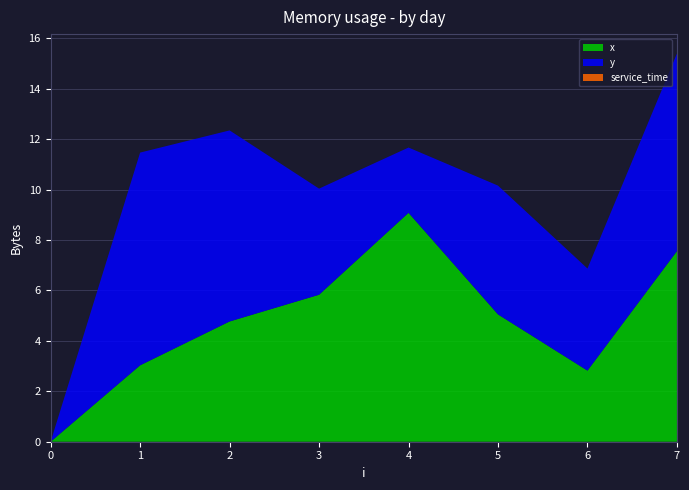

Reading left to right, what are all the values shown in this chart?

x: 0=0.0	1=3.0	2=4.8	3=5.8	4=9.1	5=5.0	6=2.8	7=7.6
y: 0=0.0	1=8.4	2=7.6	3=4.2	4=2.6	5=5.1	6=4.0	7=7.8
service_time: 0=0.0	1=0.0	2=0.0	3=0.0	4=0.0	5=0.0	6=0.0	7=0.0